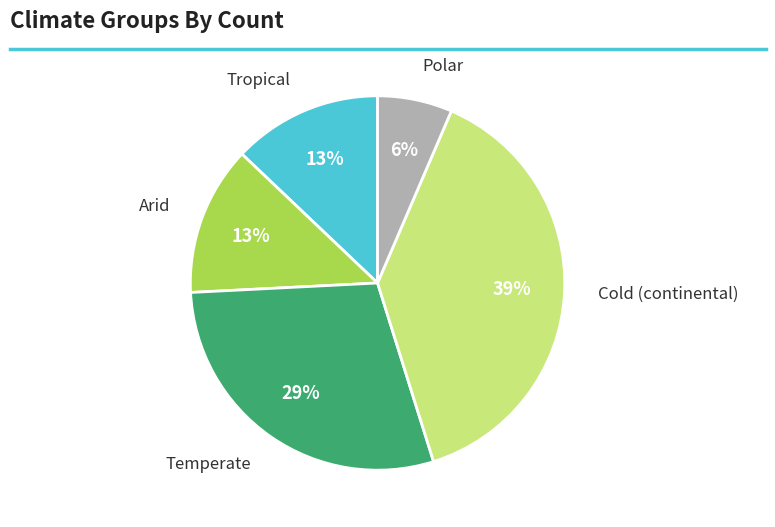

Count the number of slices in the pie.

5